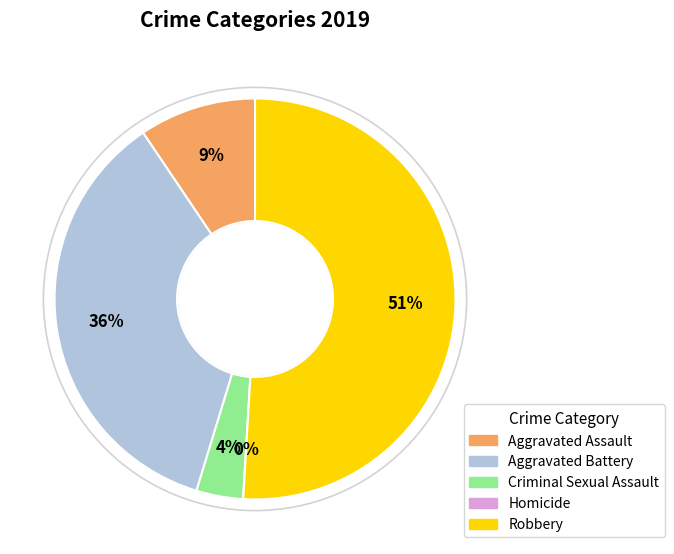

Between Aggravated Battery and Robbery, which is larger?

Robbery